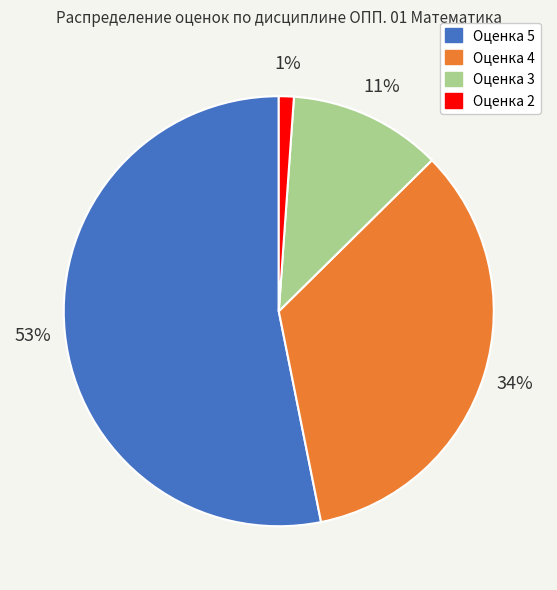

To the nearest percent, what is the average slice percentage?

25%